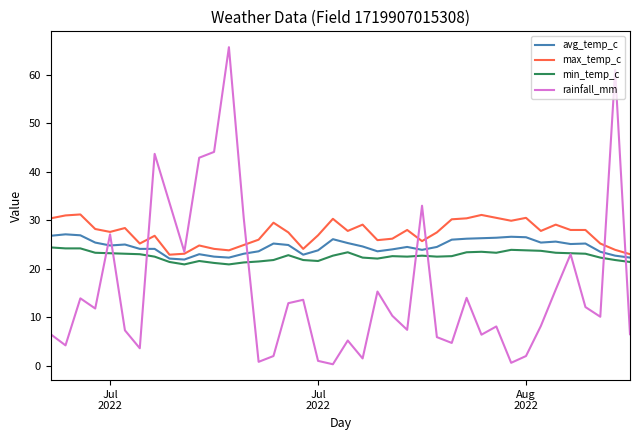

How many lines are shown in the chart?

4